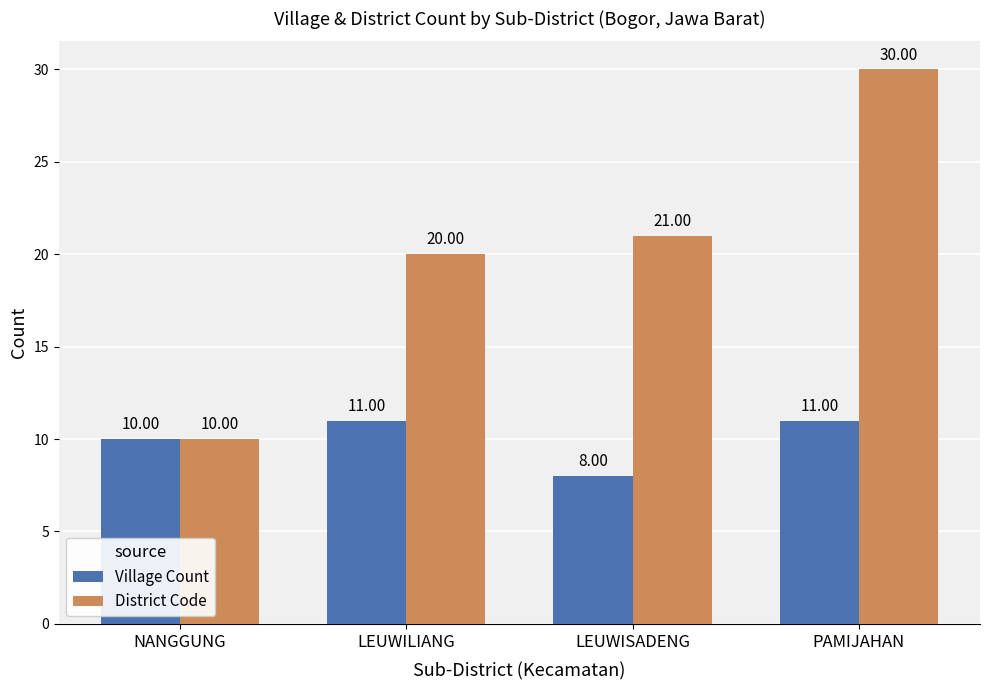

Reading left to right, transcribe all the data shown in this chart.

Village Count: NANGGUNG=10	LEUWILIANG=11	LEUWISADENG=8	PAMIJAHAN=11
District Code: NANGGUNG=10	LEUWILIANG=20	LEUWISADENG=21	PAMIJAHAN=30